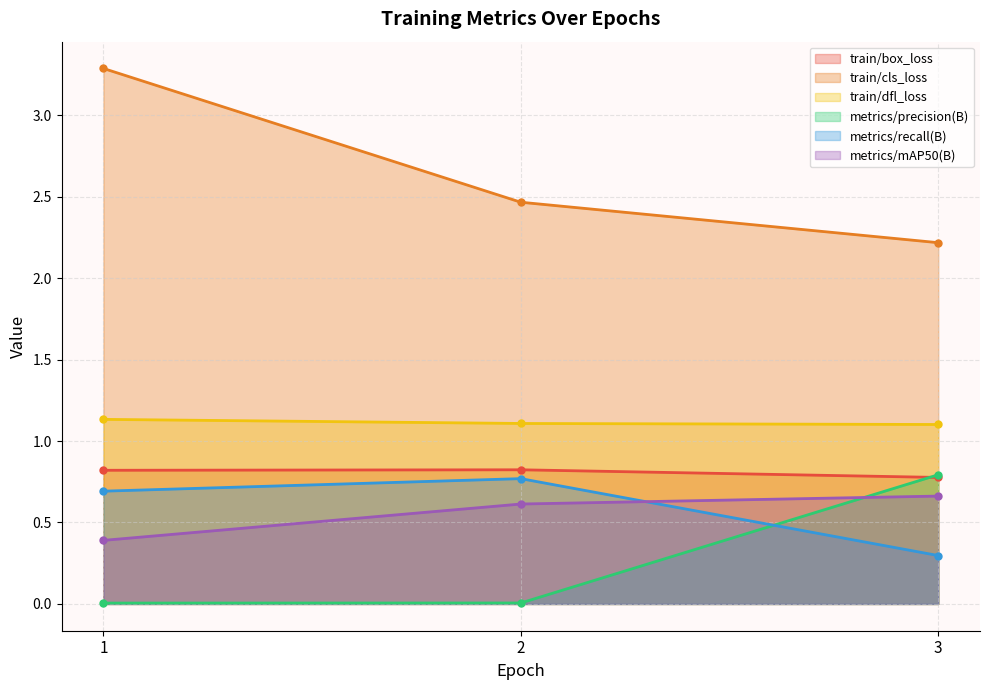

Reading right to left, what are all the values shown in this chart?

train/box_loss: 3=0.8	2=0.8	1=0.8
train/cls_loss: 3=2.2	2=2.5	1=3.3
train/dfl_loss: 3=1.1	2=1.1	1=1.1
metrics/precision(B): 3=0.8	2=0.0	1=0.0
metrics/recall(B): 3=0.3	2=0.8	1=0.7
metrics/mAP50(B): 3=0.7	2=0.6	1=0.4